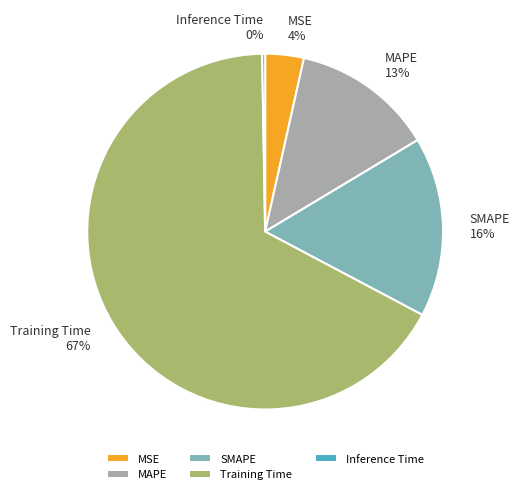

To the nearest percent, what is the difference between the largest and smallest slice percentages?

67%